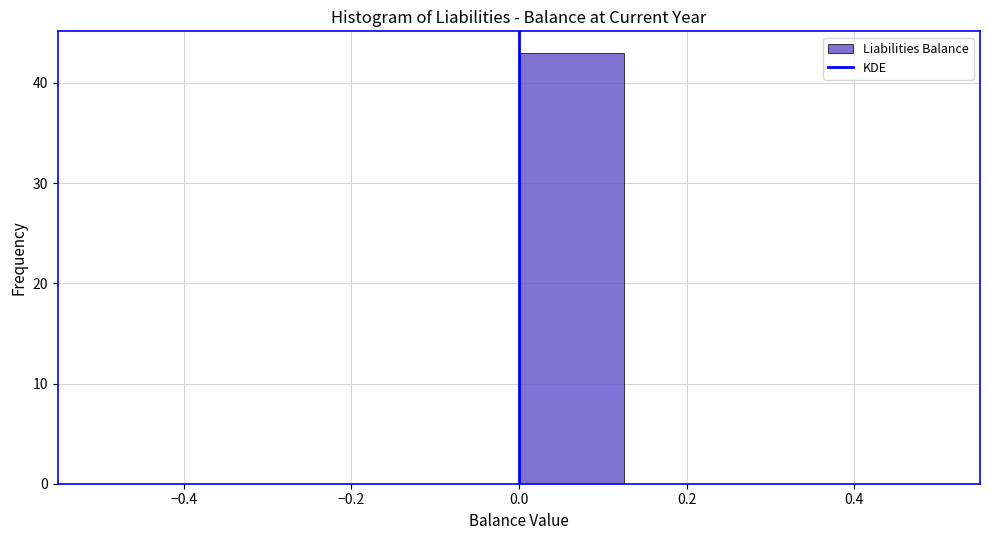

Reading left to right, transcribe this chart: for each bar, give the range it covers on the x-axis and its height. Neither the bar edges nor the heights are printed on the chart, so give them approximately, as read against the axes.

-0.500 to -0.375: 0
-0.375 to -0.250: 0
-0.250 to -0.125: 0
-0.125 to 0.000: 0
0.000 to 0.125: 43
0.125 to 0.250: 0
0.250 to 0.375: 0
0.375 to 0.500: 0